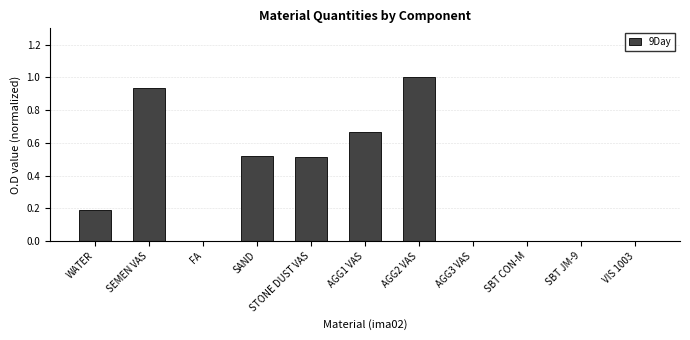

What is the maximum value shown in the chart?

1.0